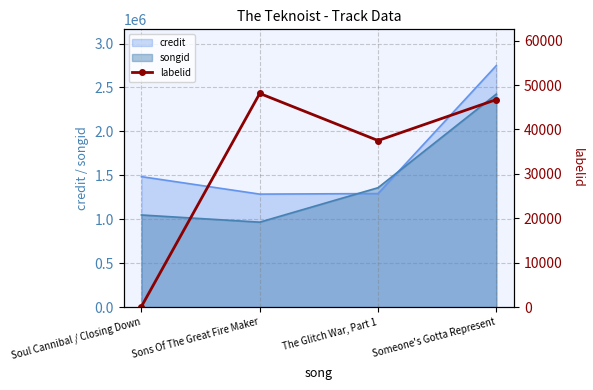

Which label corresponds to the smallest value in the chart?

Soul Cannibal / Closing Down